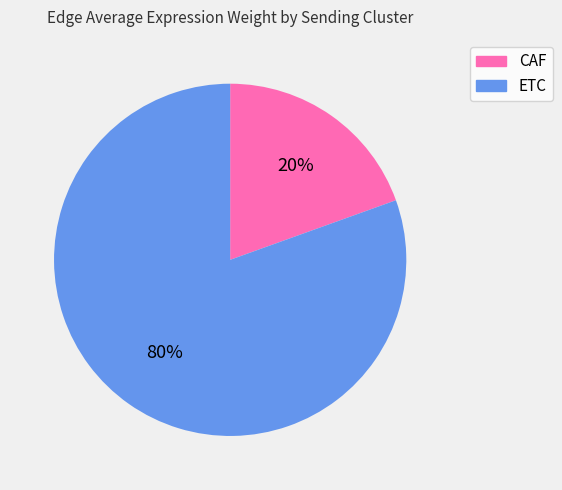

Between ETC and CAF, which is larger?

ETC